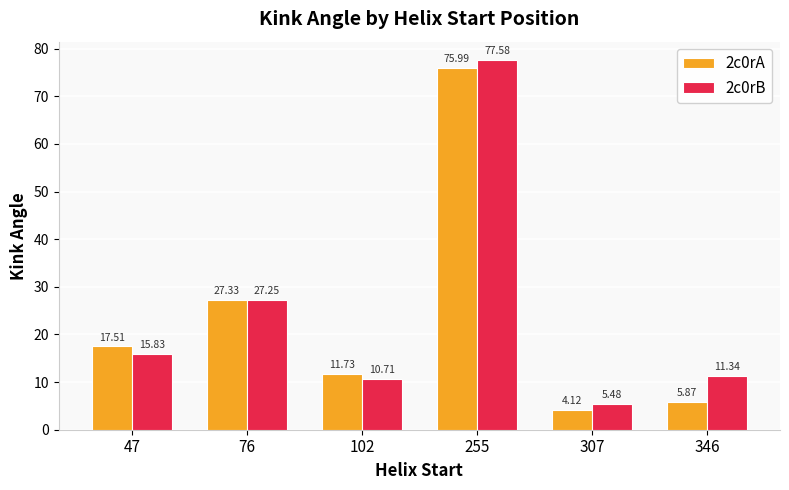

What are all the series names shown in the legend?

2c0rA, 2c0rB